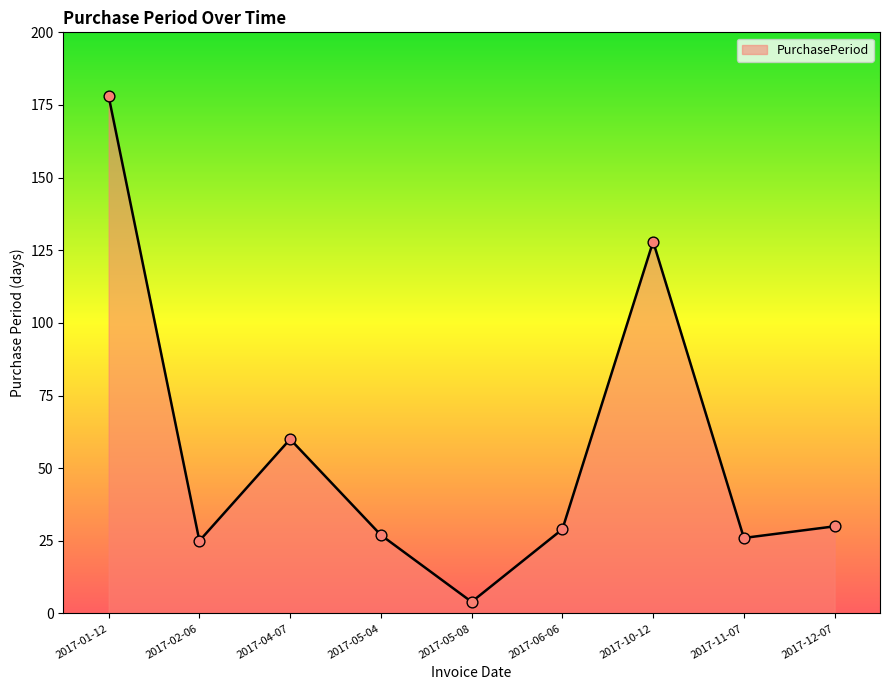

What is the change in value from 2017-06-06 to 2017-10-12?

+99